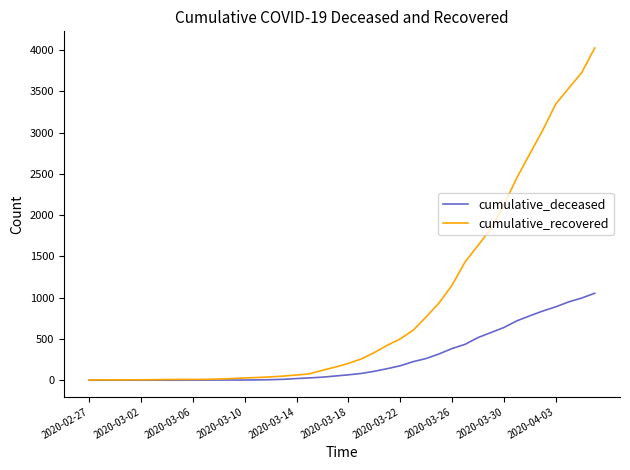

List the series in order of their overall mean, highest first.

cumulative_recovered, cumulative_deceased